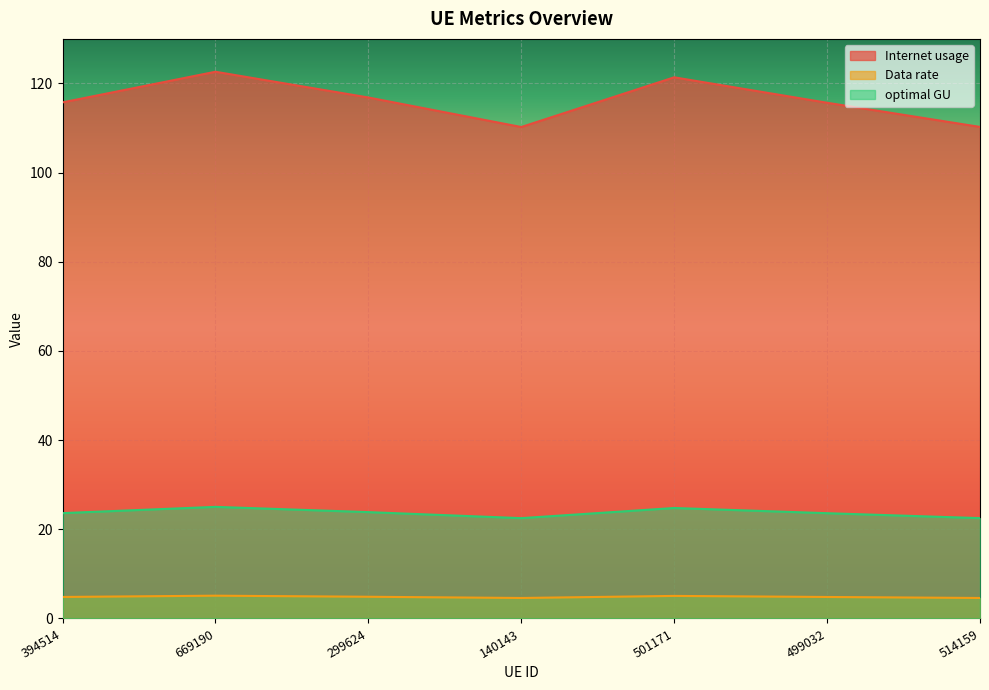

At which category does Data rate reach its first local peak?

669190